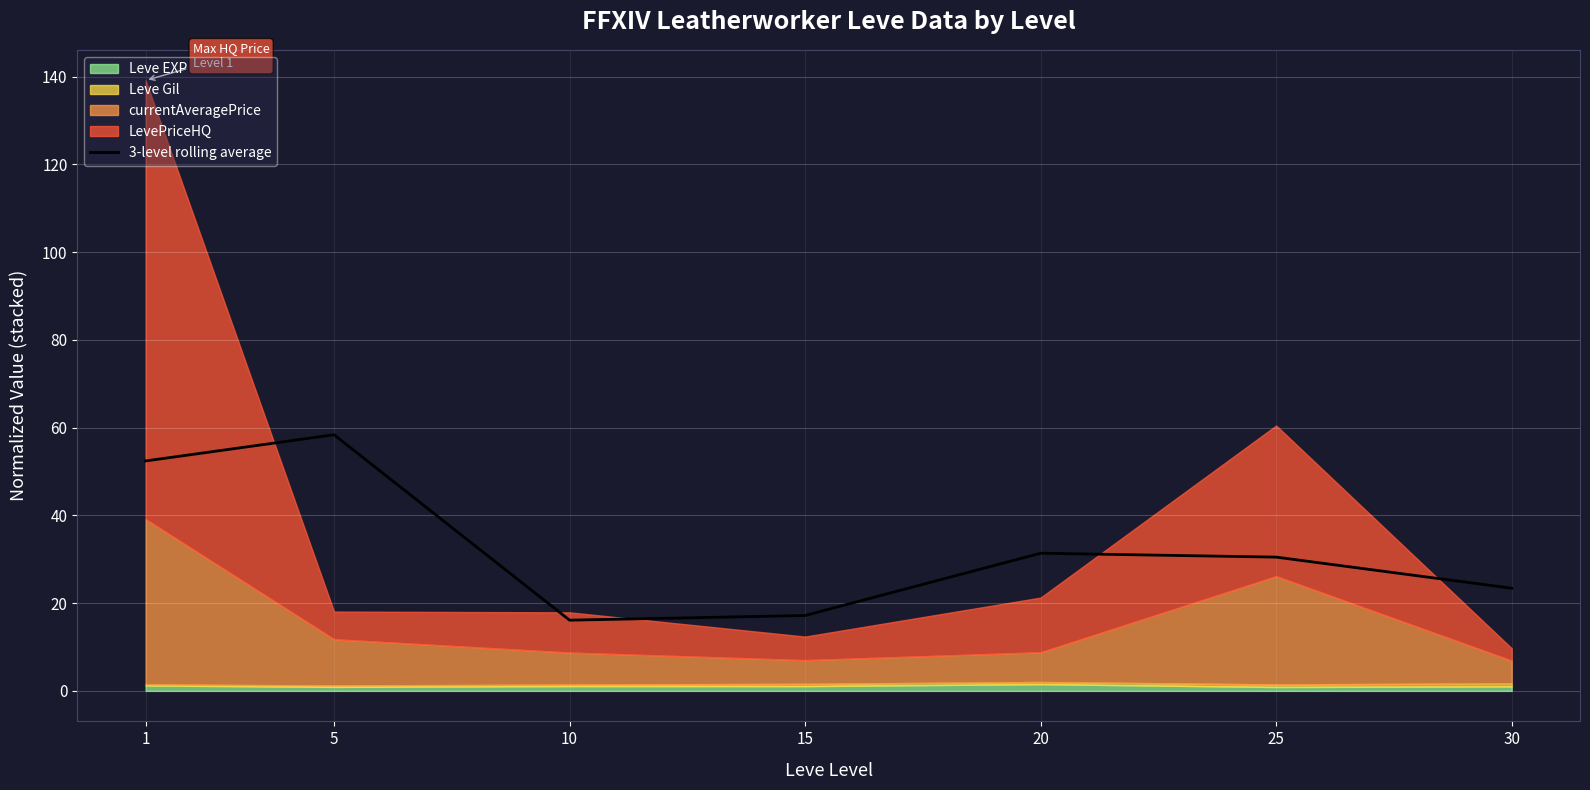

What is the sum of the values at 20 and 1?

83.8